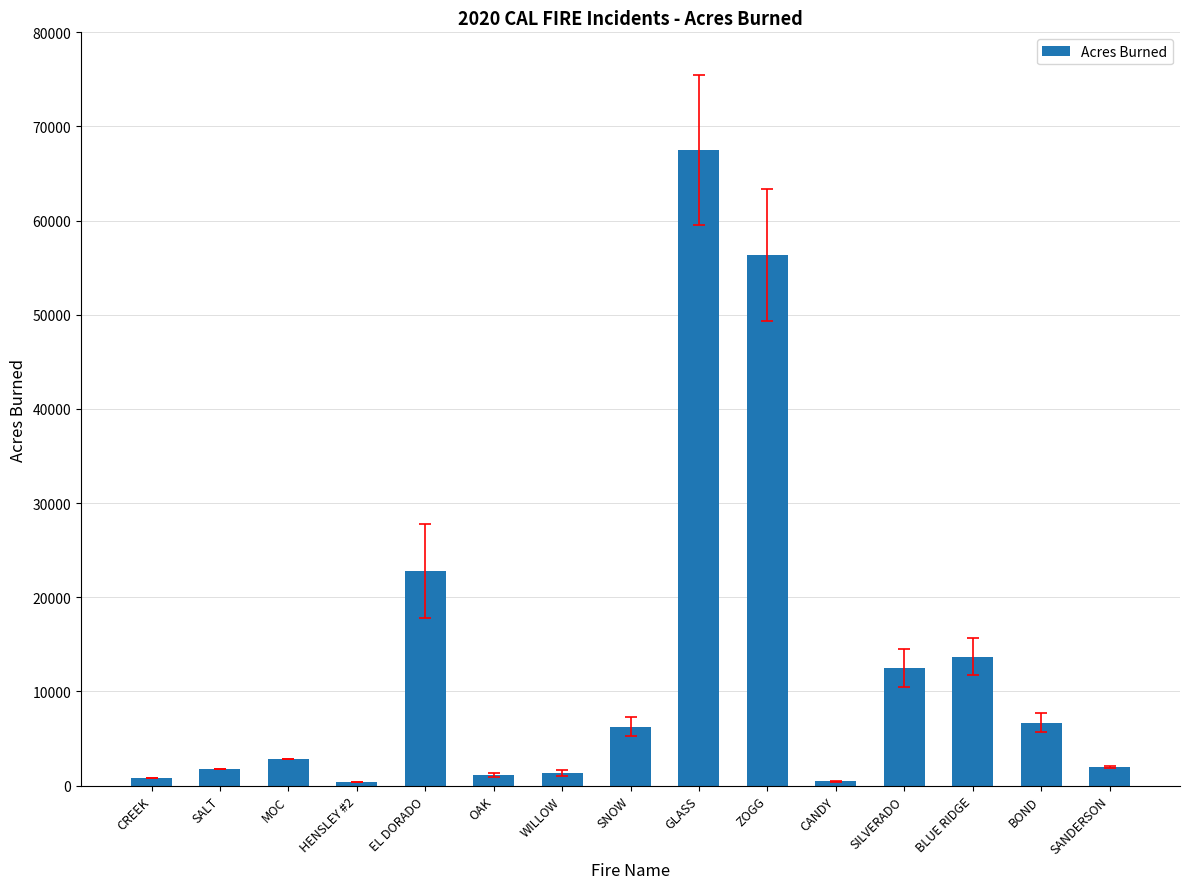

What is the smallest value displayed?

400